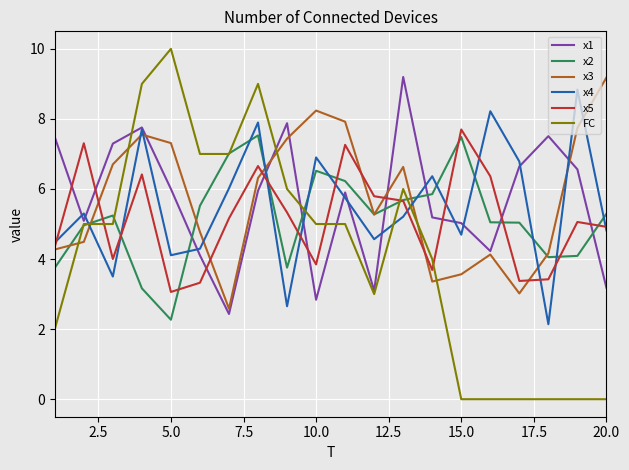

True or false: x1 and x5 cross at least once.

True